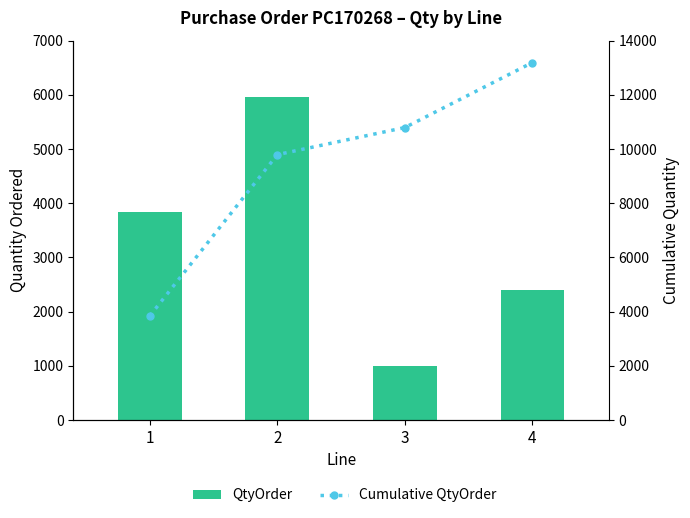

List the series in order of their peak value, highest first.

Cumulative QtyOrder, QtyOrder